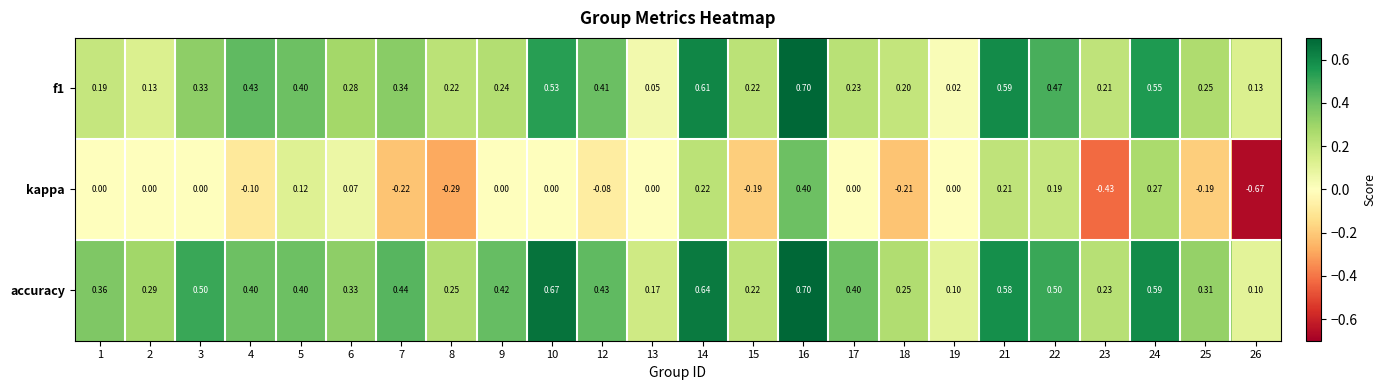

What is the difference between the highest and lowest values at 8?

0.5